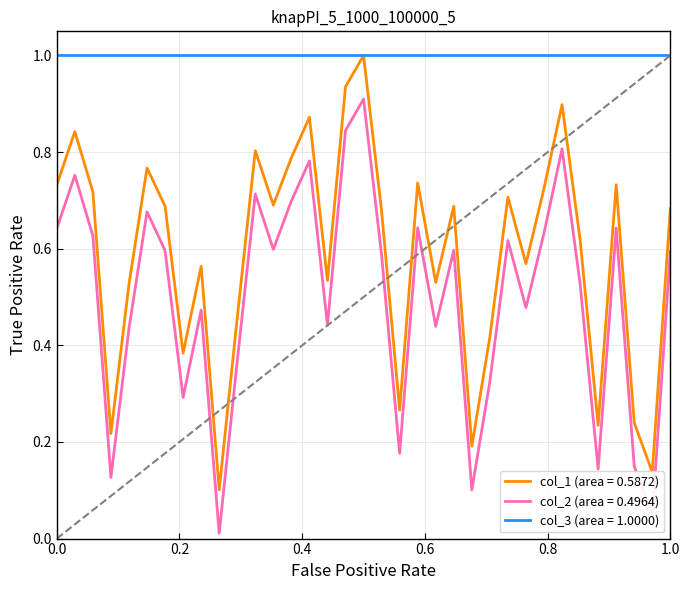

Does the chart have visible grid lines?

Yes